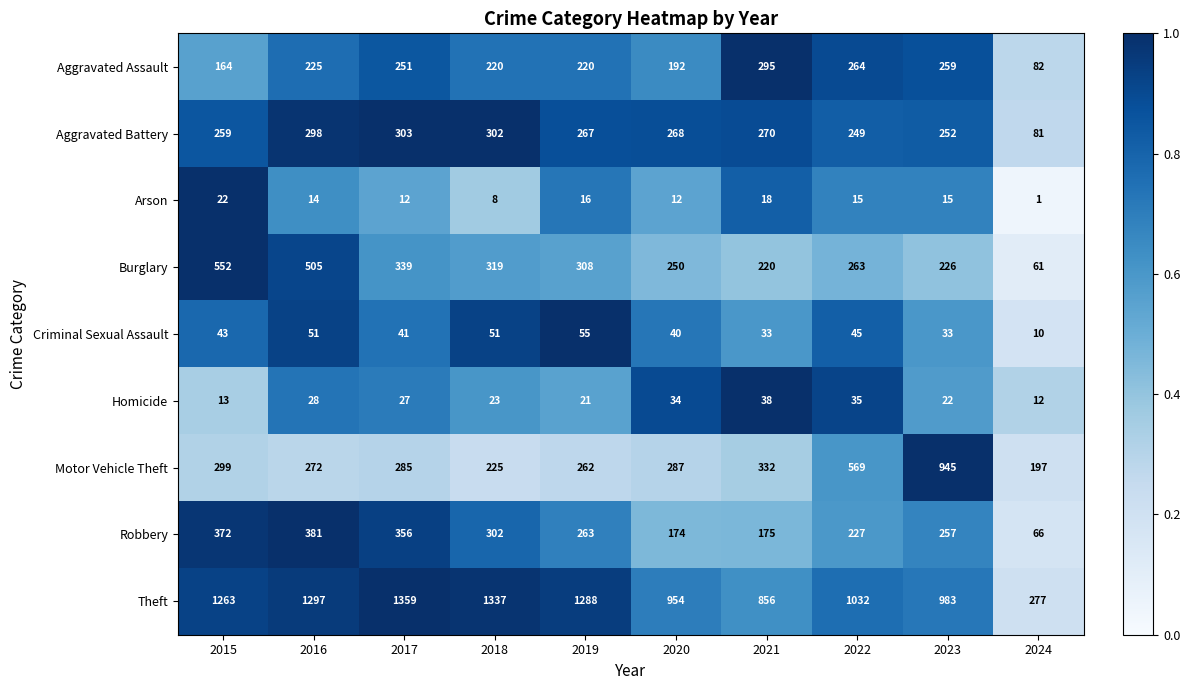

What is the difference between the Homicide values at 2020 and 2017?

7